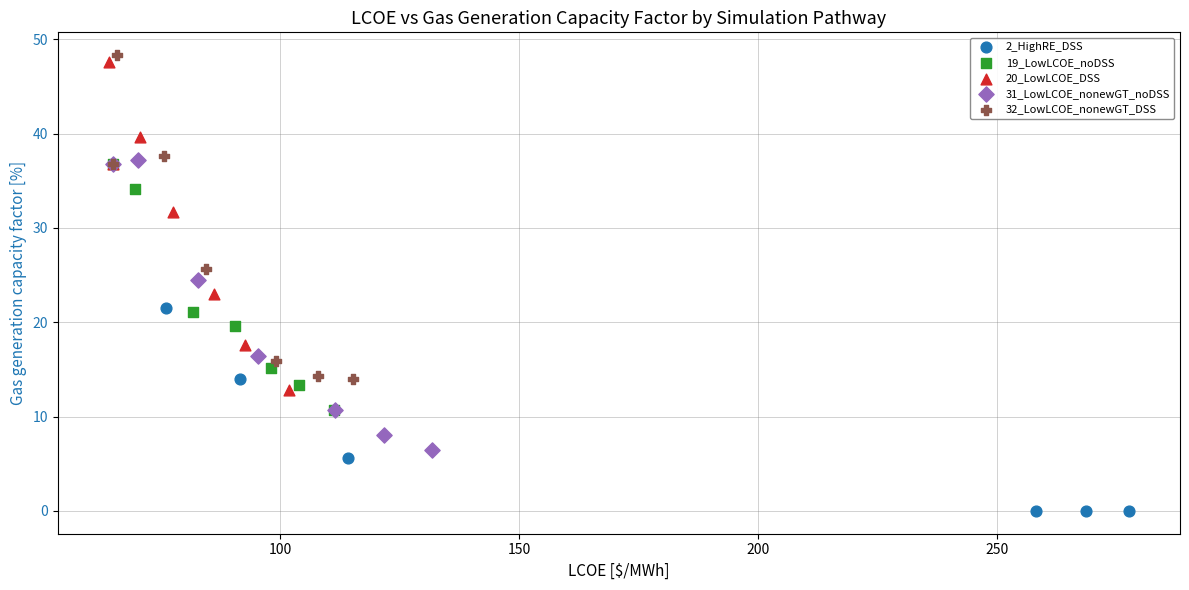

Which series has the widest spread of Y values?

2_HighRE_DSS